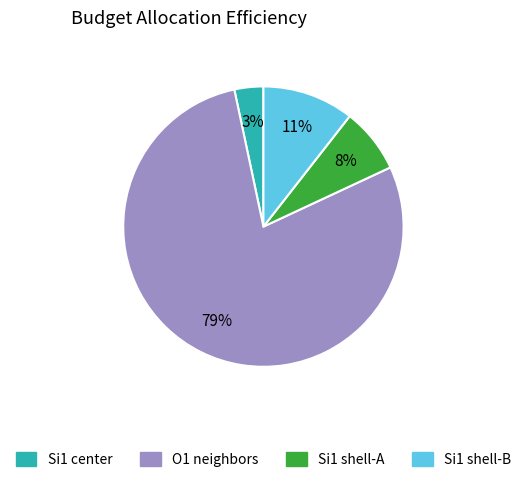

To the nearest percent, what is the difference between the largest and smallest slice percentages?

75%